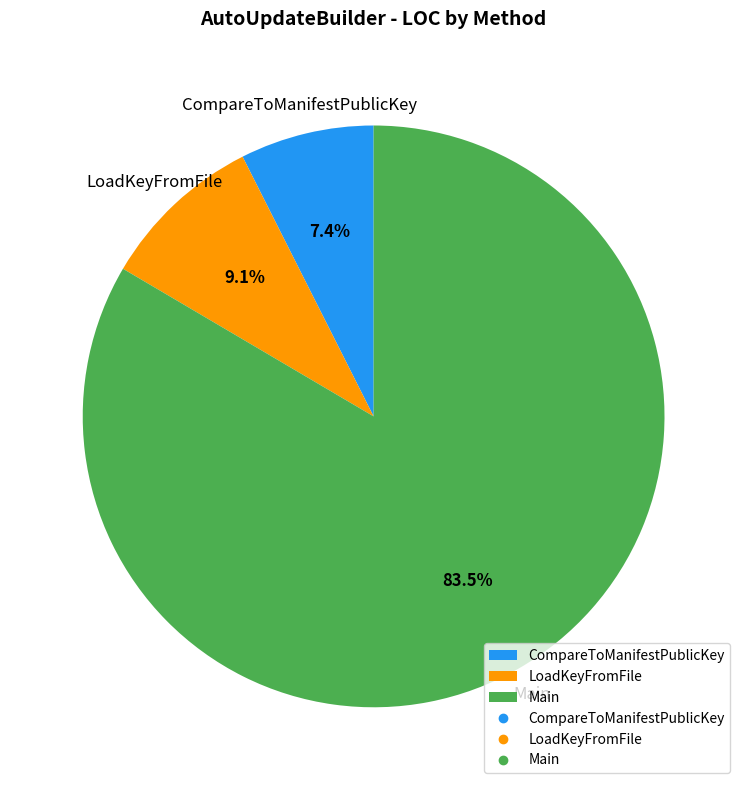

Count the number of slices in the pie.

3